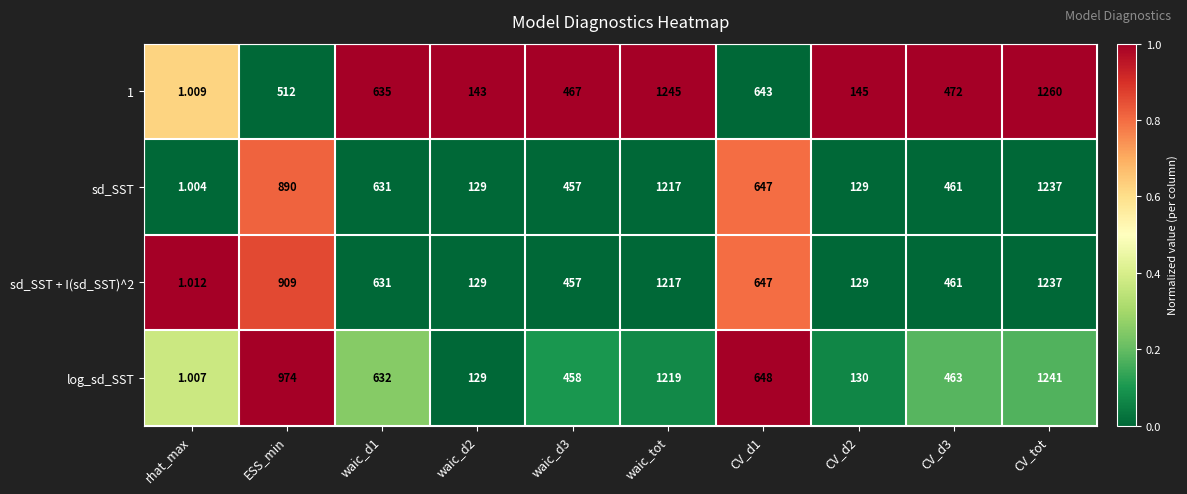

At which category is the sum across all series the highest?

CV_tot